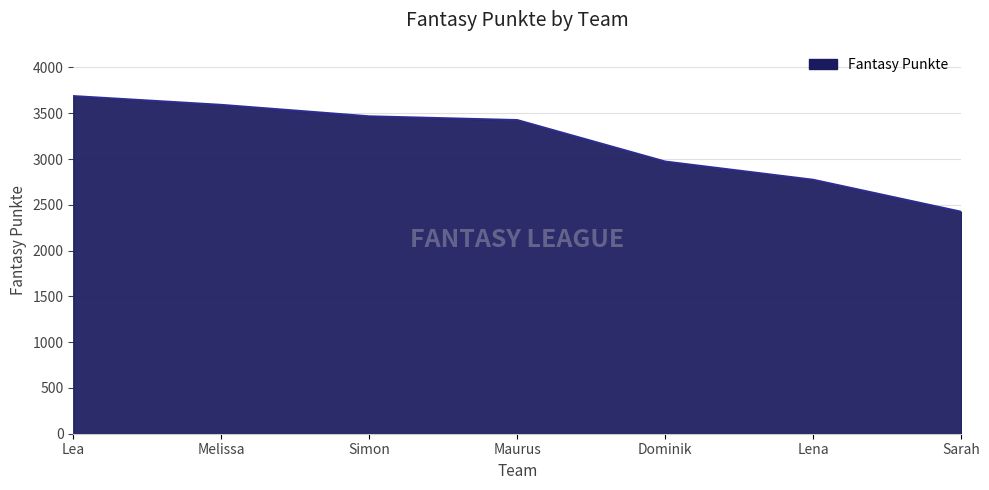

Where does the data first go above 3425?

Lea